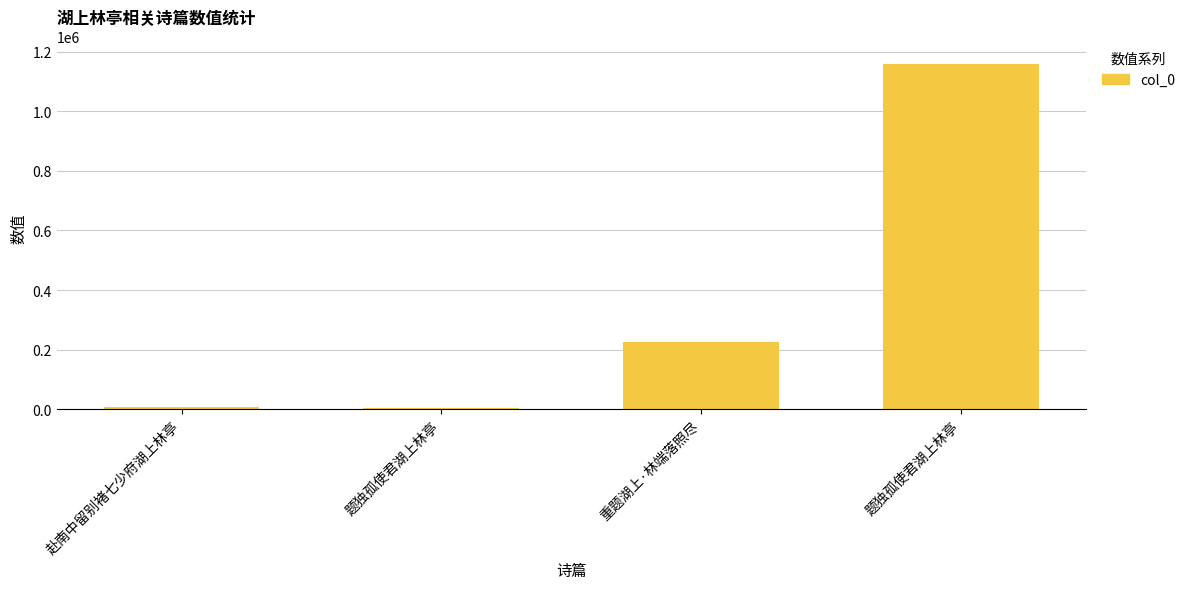

What is the change in value from 重题湖上·林端落照尽 to 题独孤使君湖上林亭?

+934141